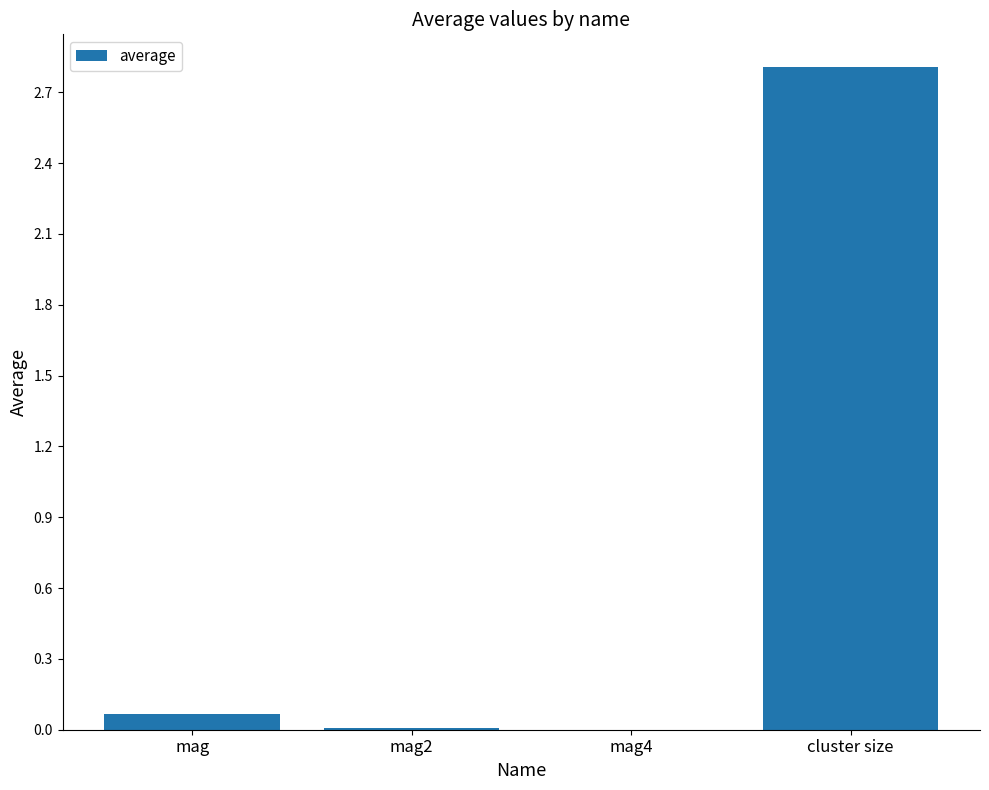

Are the bars horizontal?

No